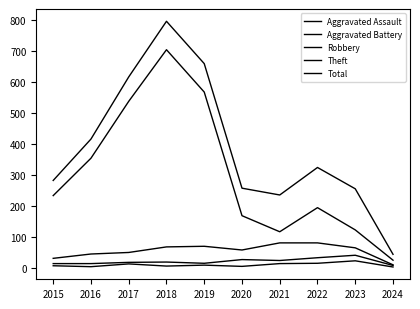

Between 2019 and 2020, which is larger?

2019